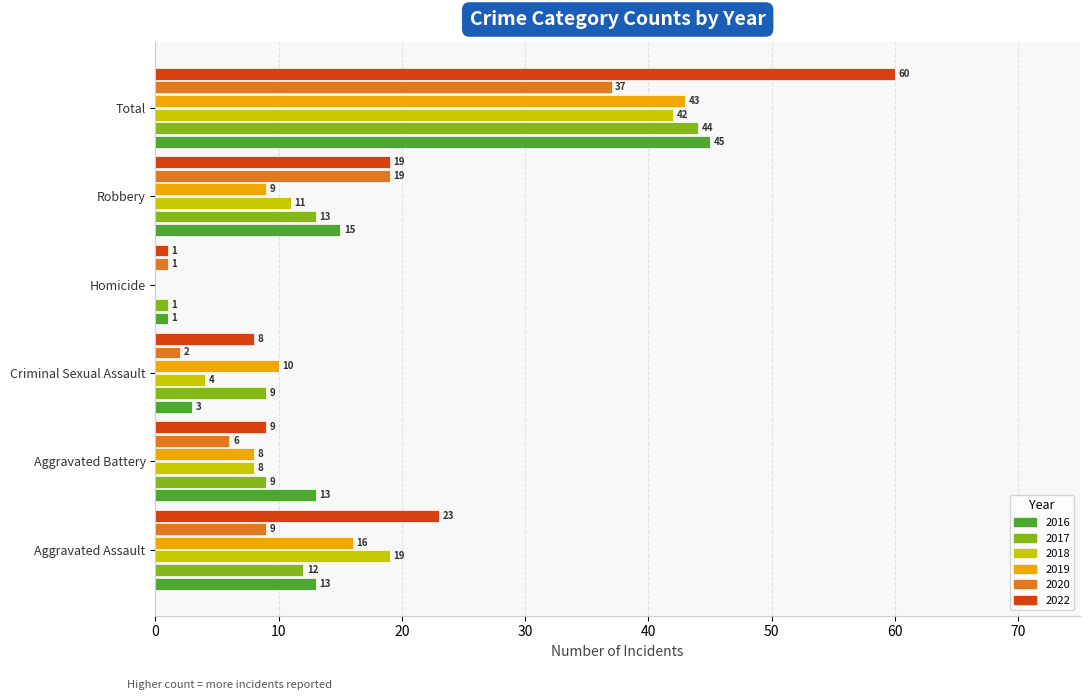

What is the average value of the 2020 series?

12